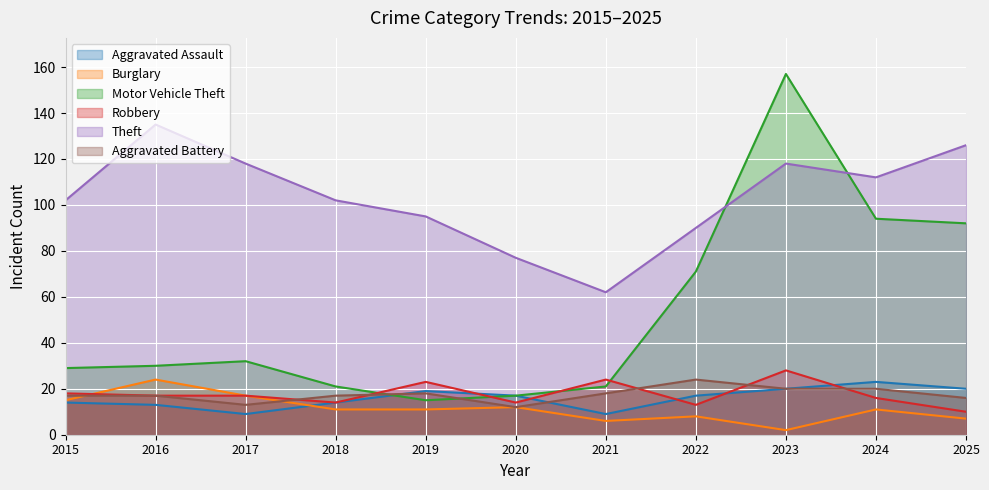

How many values in the Motor Vehicle Theft series are below 30?

5